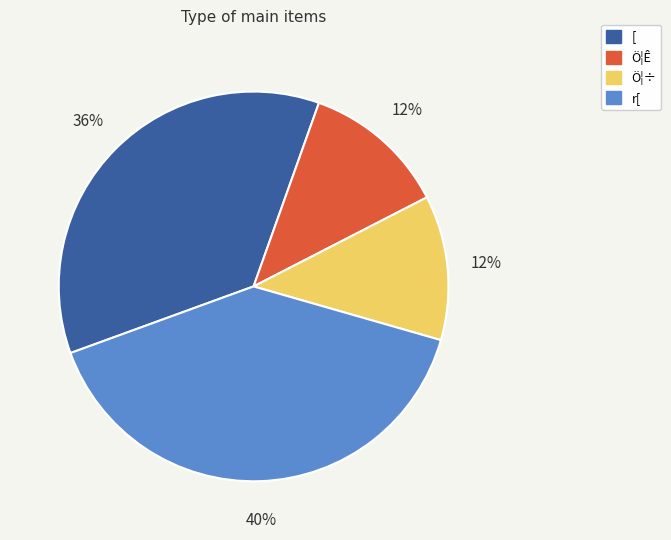

What is the largest slice in the pie chart?

r[